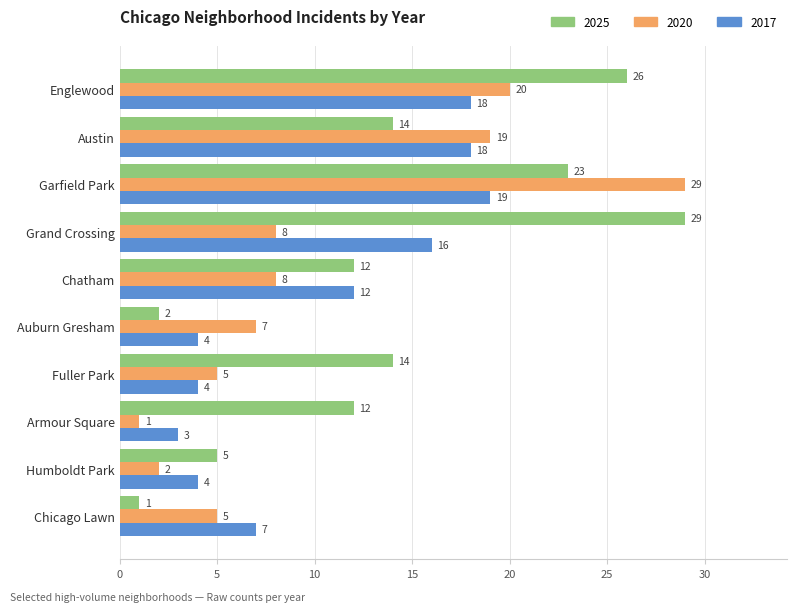

True or false: 2025 has a value of 1 at Chicago Lawn.

True